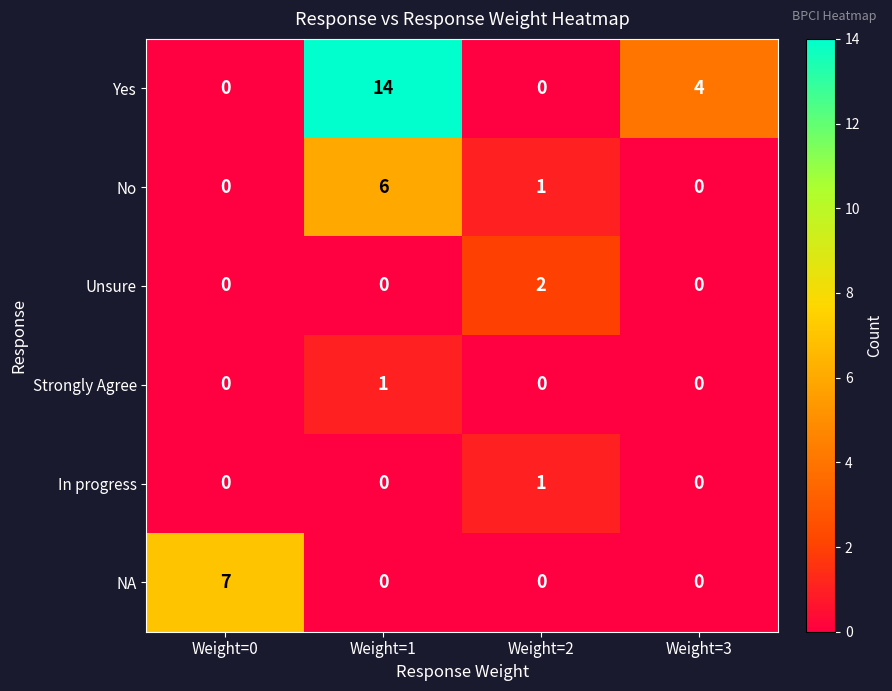

How many Unsure values are between 0 and 2?

4